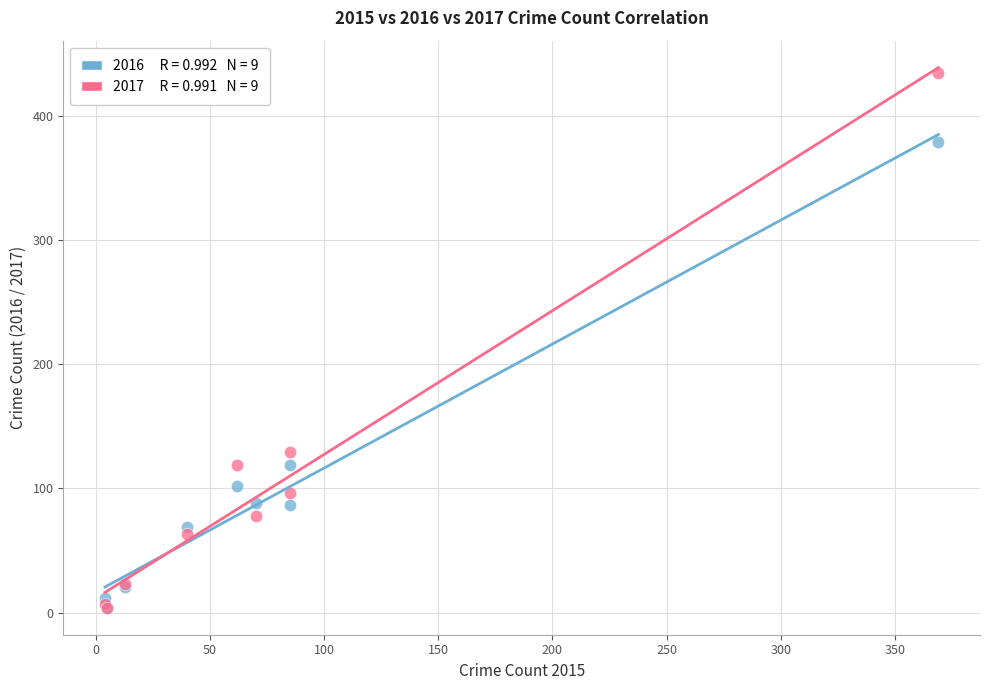

Across all series, what Y value is closest to 219?

129